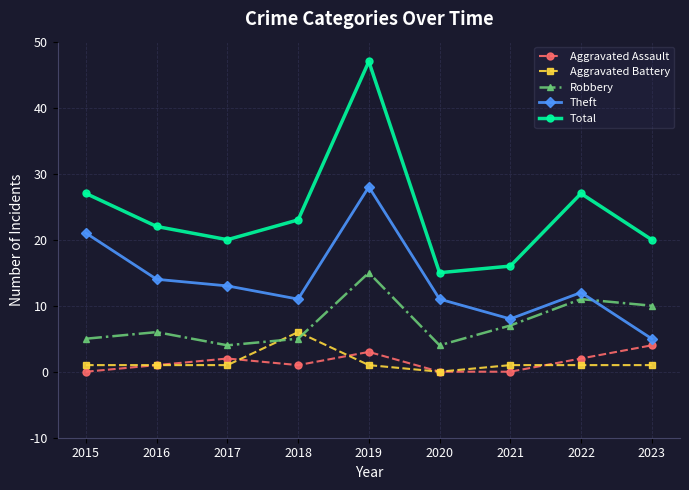

True or false: Total has more than 0 points higher than both neighbors.

True